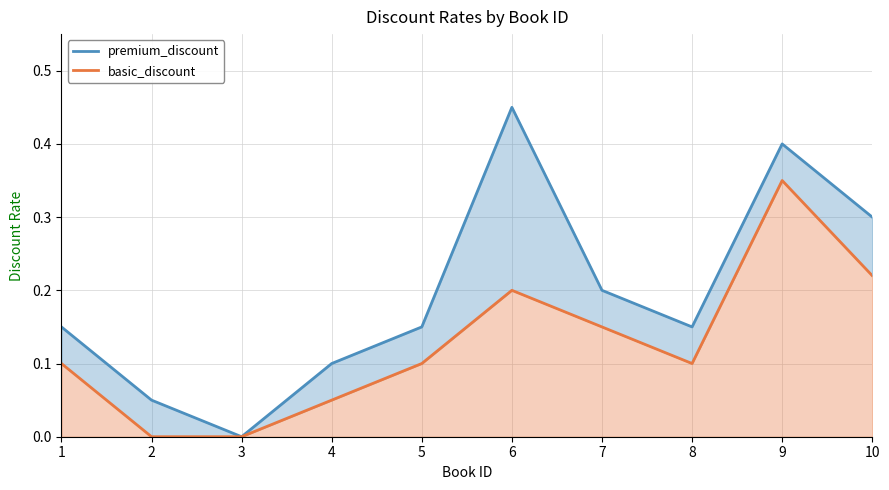

What is the sum of all premium_discount values?

1.9